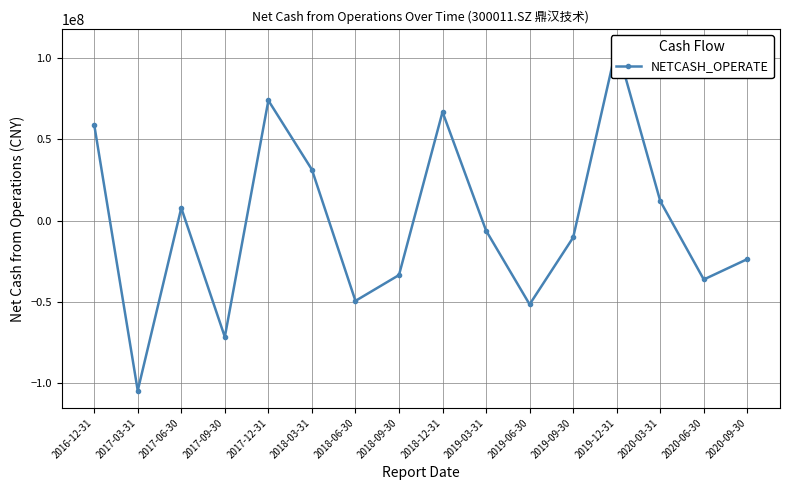

What is the sum of all values?

-28127181.9